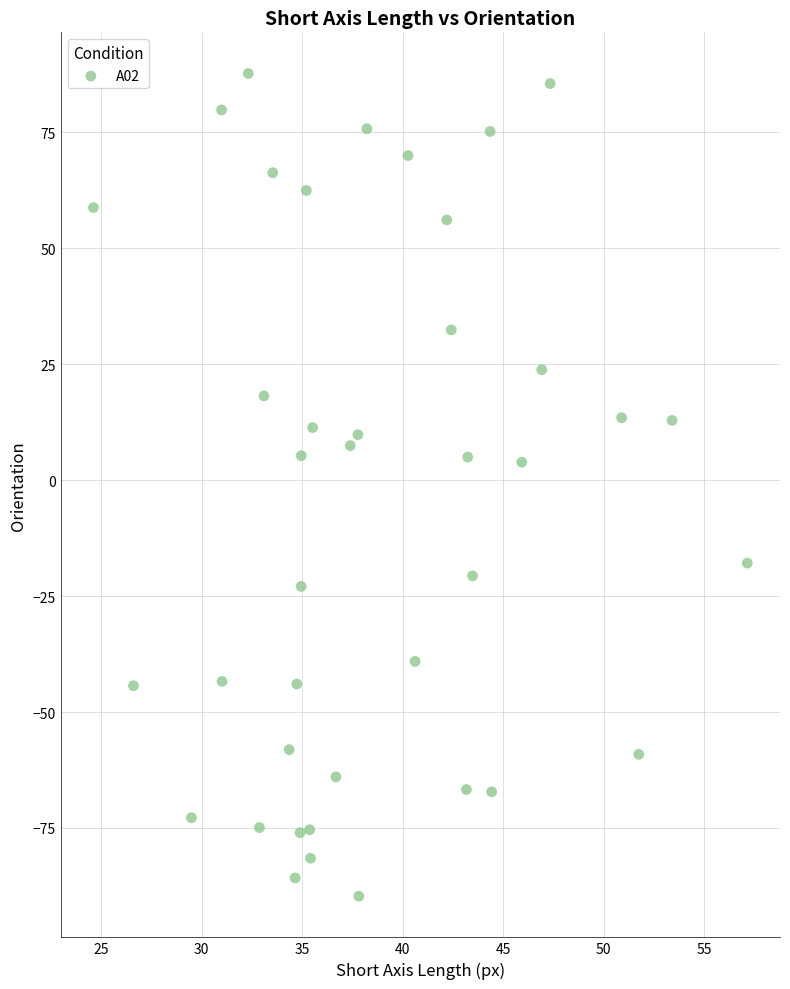

What is the range of X values (max minus min)?

32.5